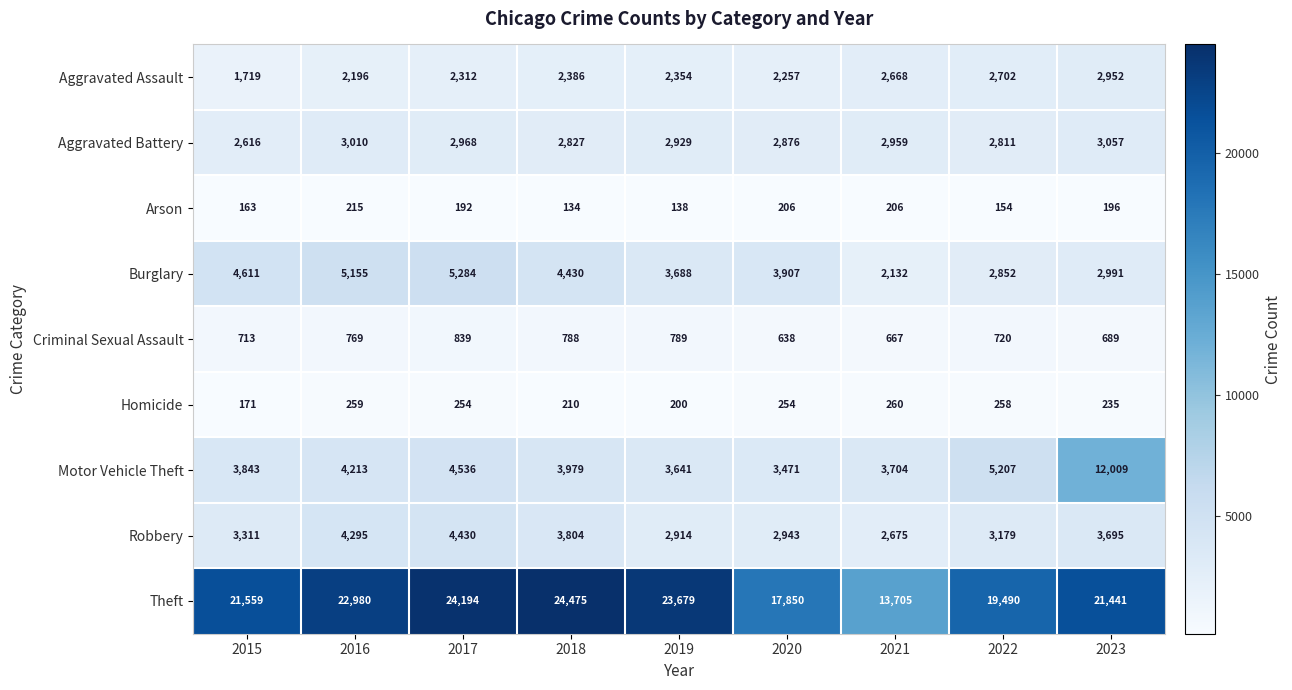

Which label corresponds to the smallest value in the chart?

2018